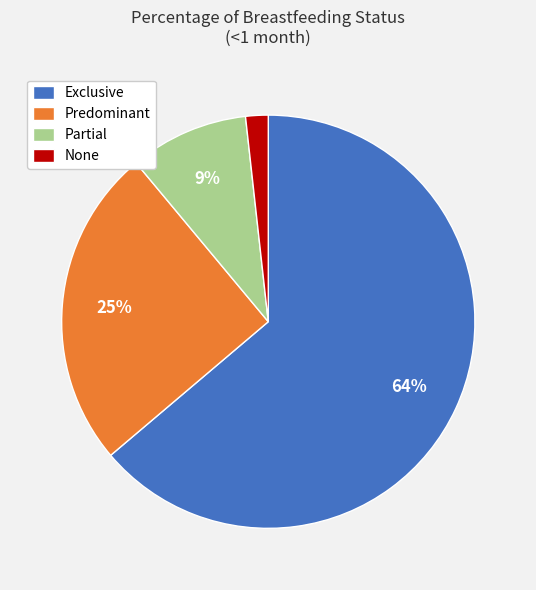

How many segments does this pie chart have?

4